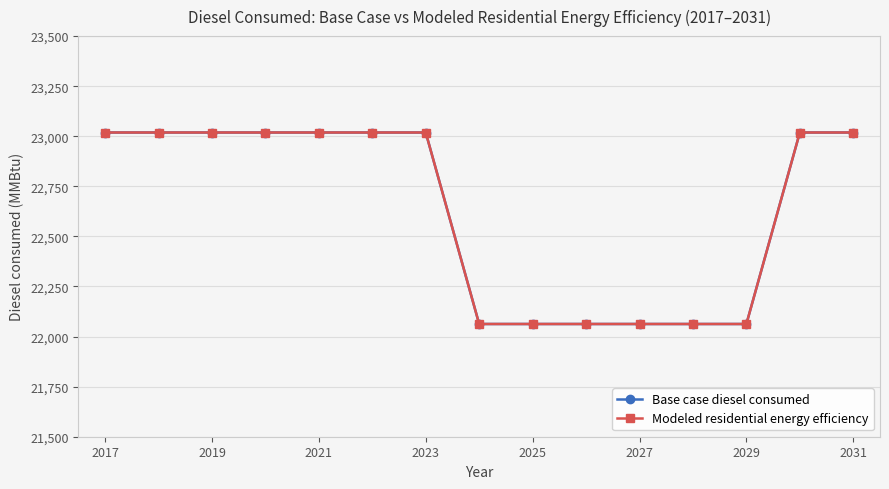

What is the value of the Base case diesel consumed point at the 2nd from the left?

23018.8